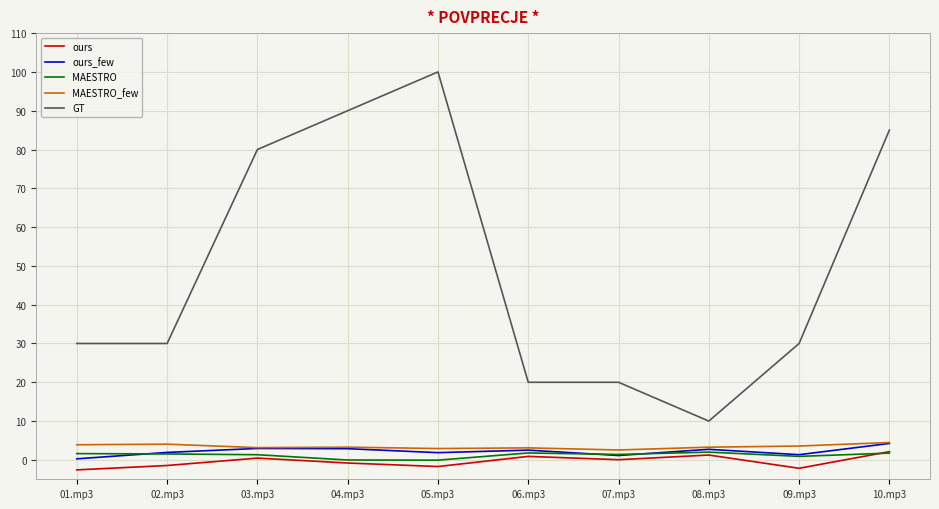

What is the minimum value shown in the chart?

-2.6